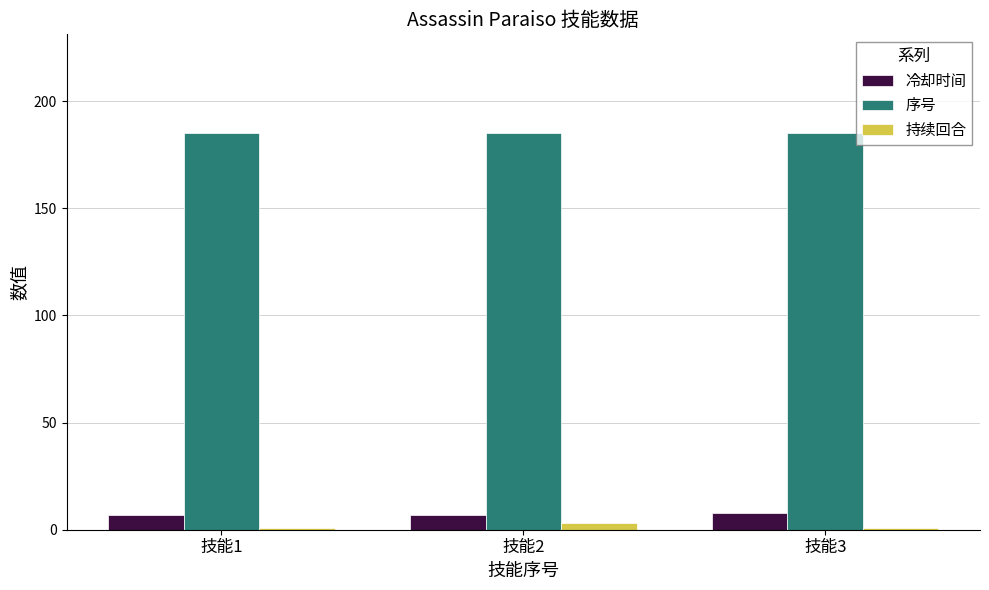

What is the value of the 持续回合 bar at the 2nd from the left?

3